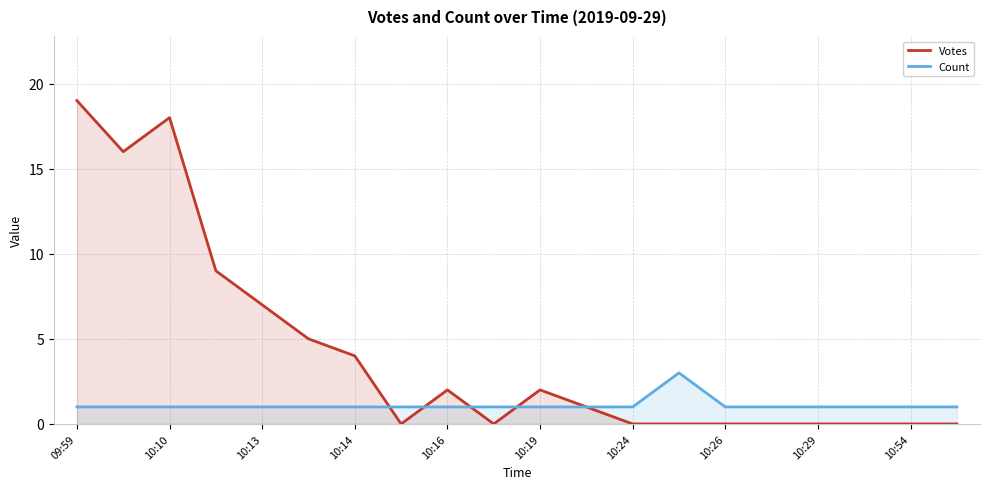

Does the chart display data point markers on the line(s)?

No